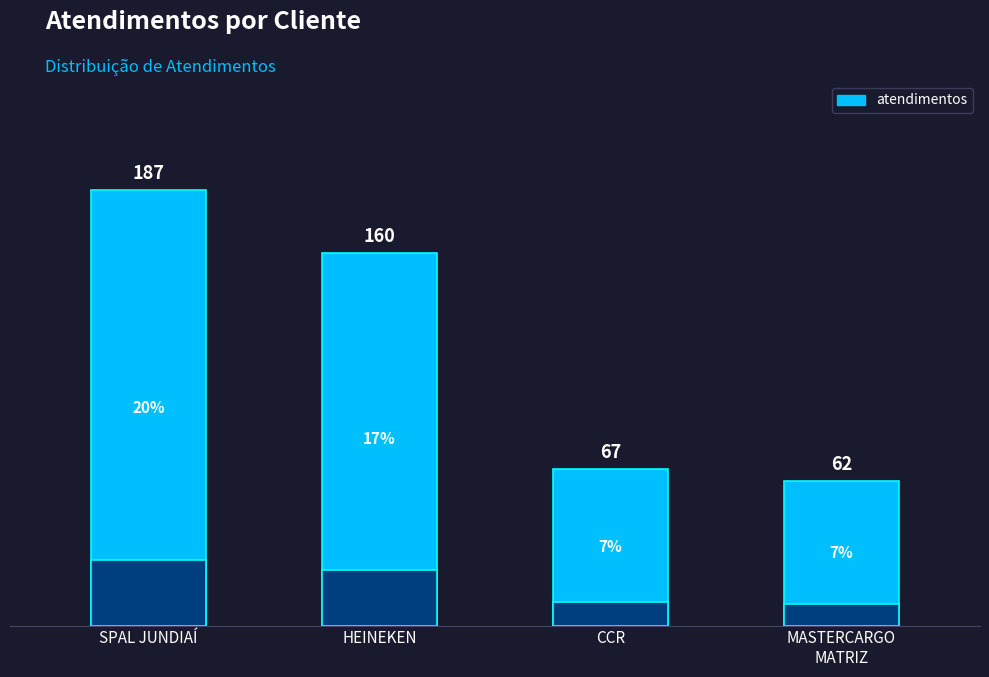

True or false: the data shows 333 at SPAL JUNDIAÍ.

False